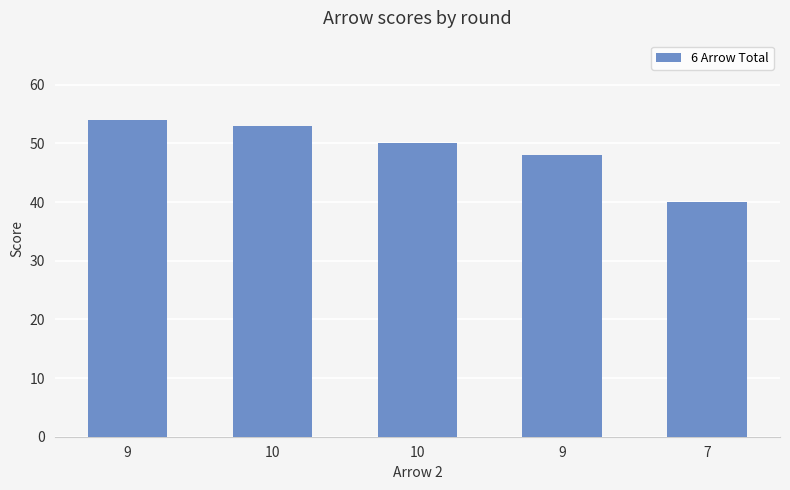

Are the bars horizontal?

No